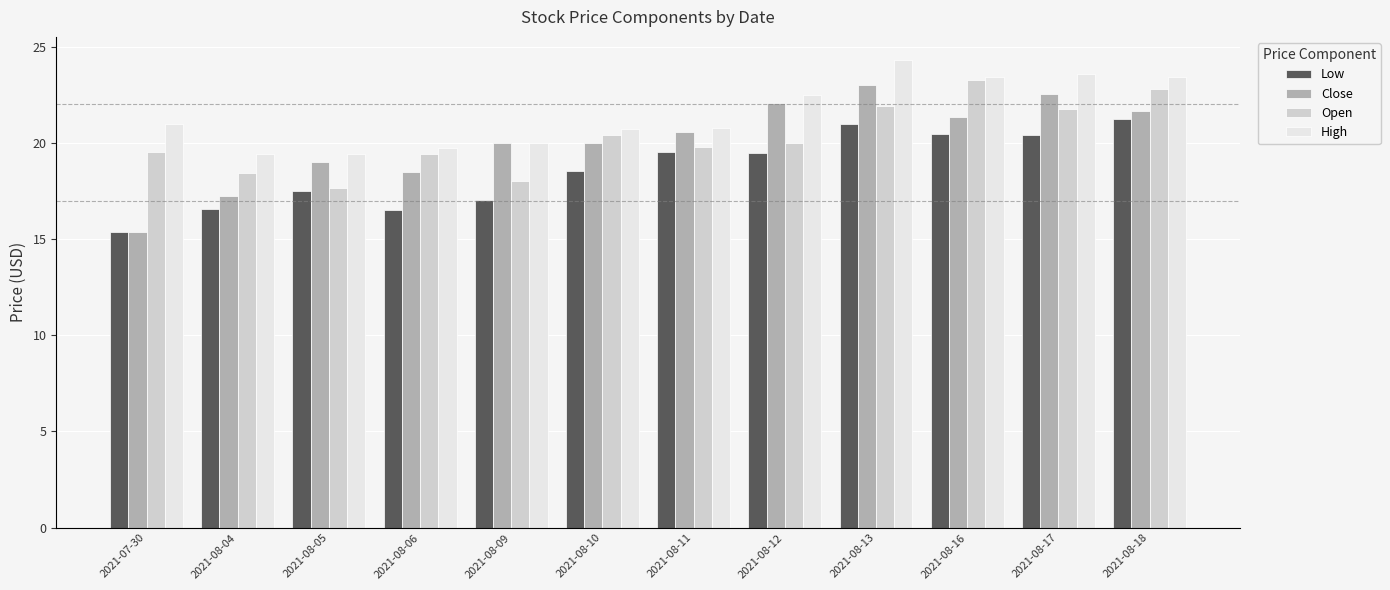

What is the difference between the maximum and minimum values in the Low series?

5.9